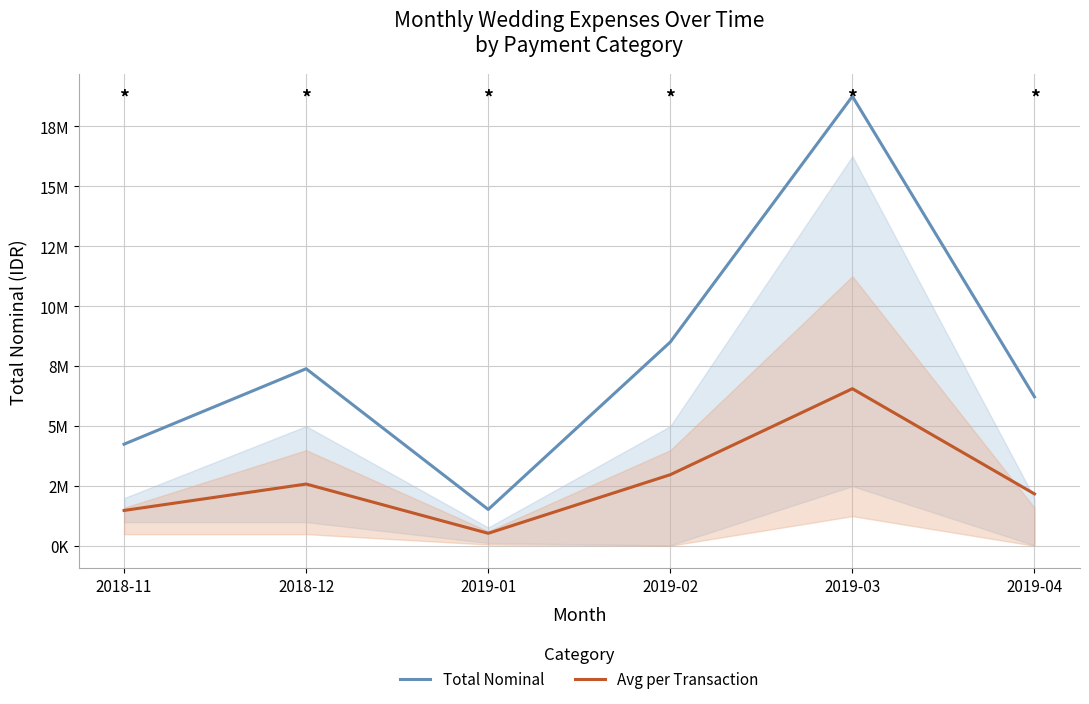

What is the value of the Avg per Transaction point at the 1st from the left?

1487500.0